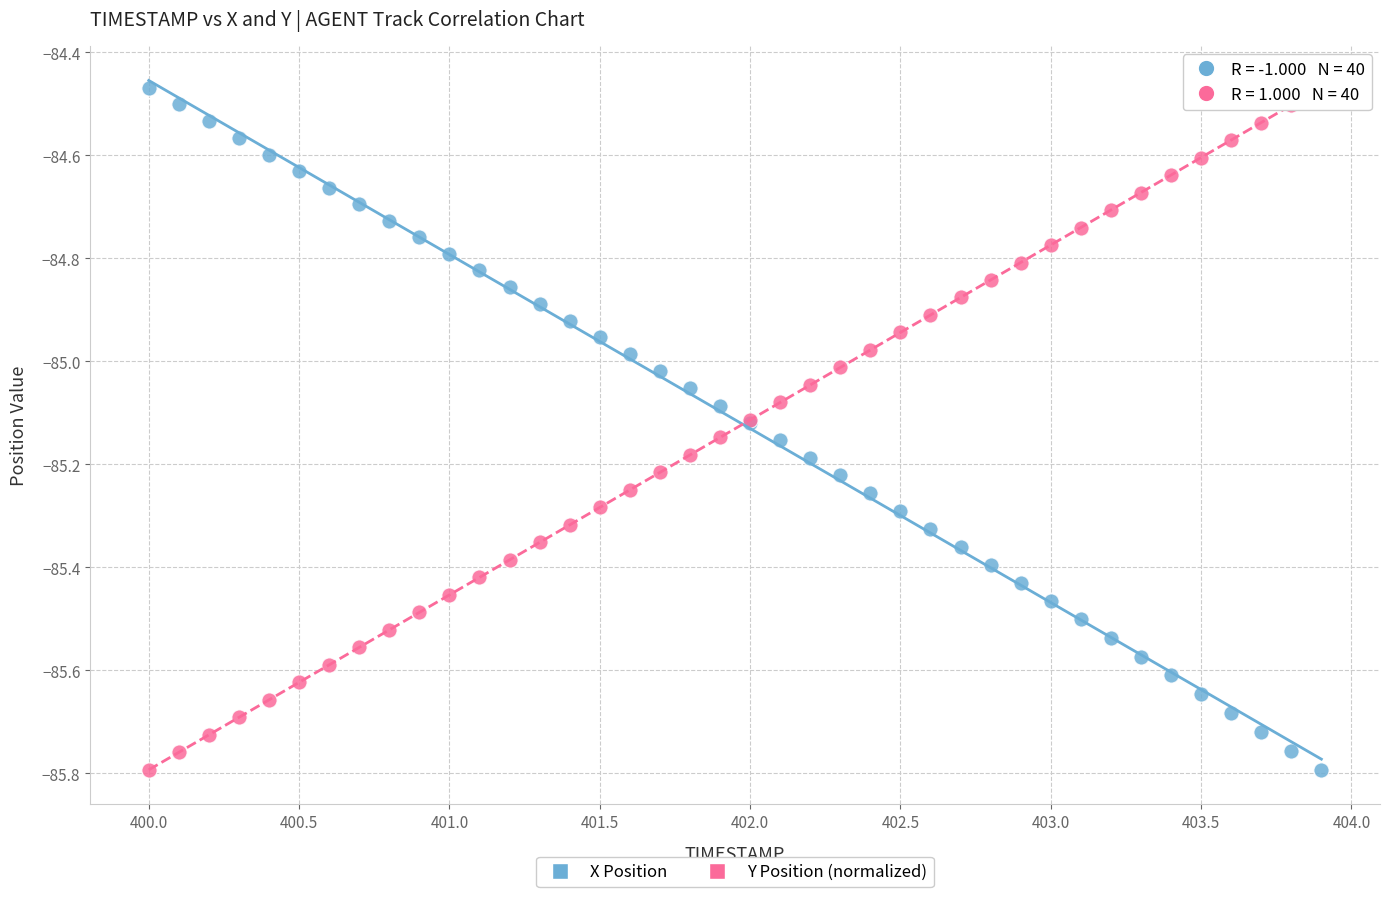

What is the X range (max minus min) for the scatter plot?

3.9